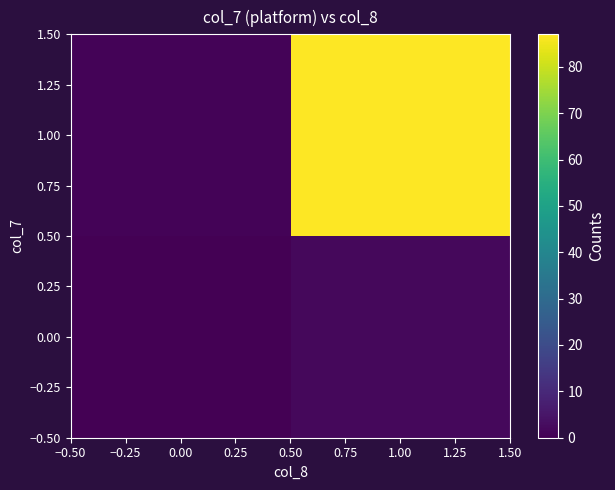

Reading left to right, what are all the values shown in this chart?

0.00: 0.00=0	1.00=2
1.00: 0.00=1	1.00=87